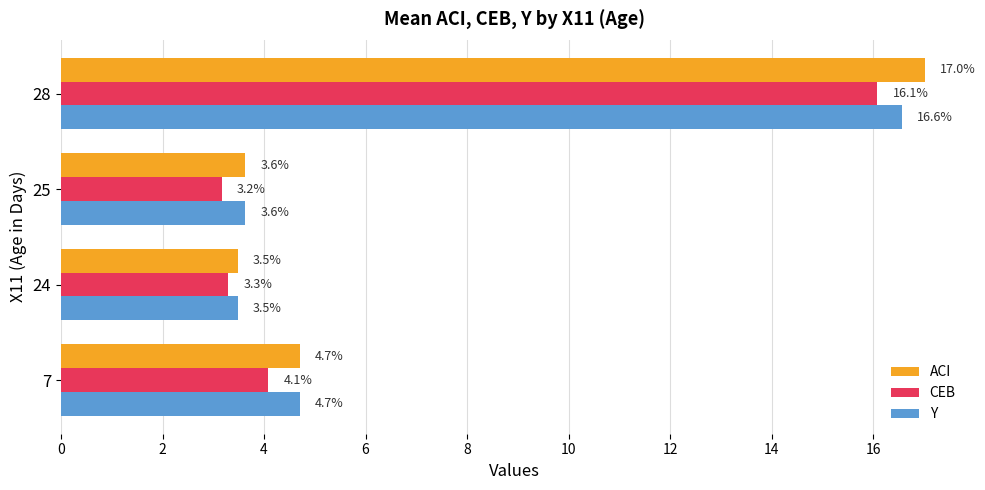

Is it true that ACI equals 5.2 at 28?

False